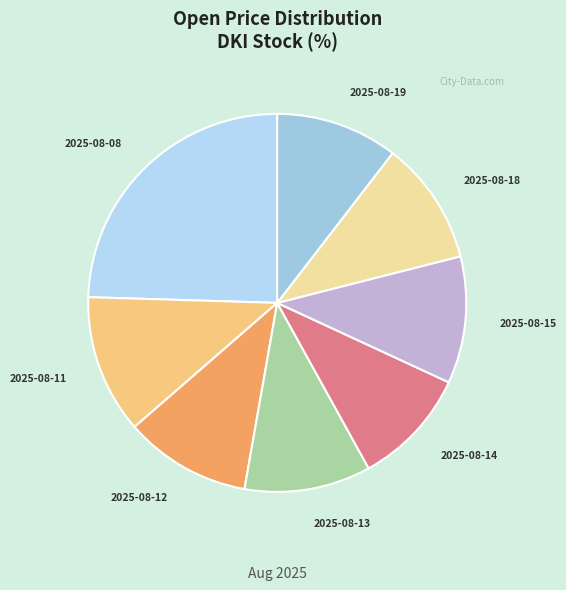

The 2025-08-19 slice represents 18% of the pie. True or false?

False